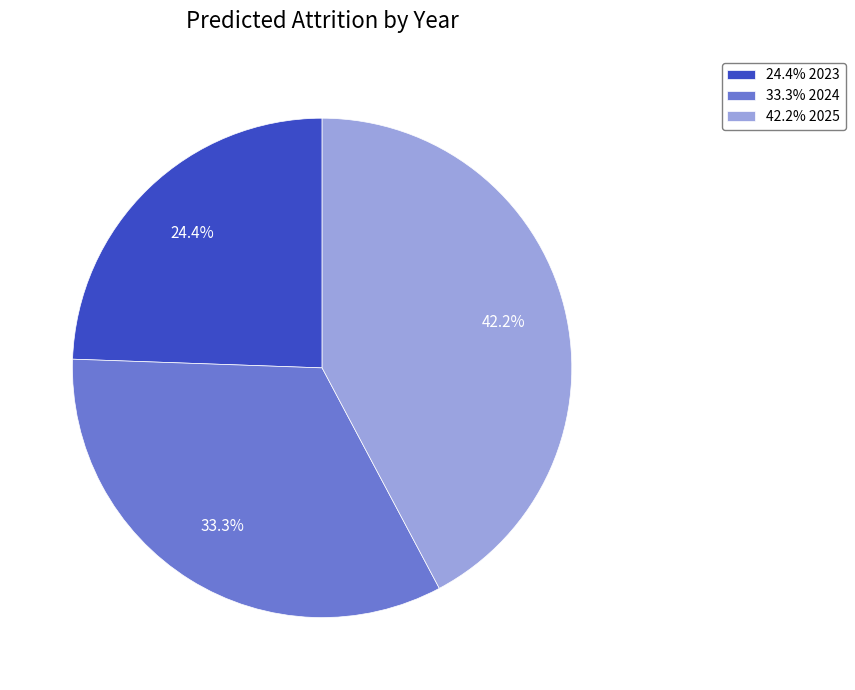

Is there any slice that represents more than half of the pie?

No